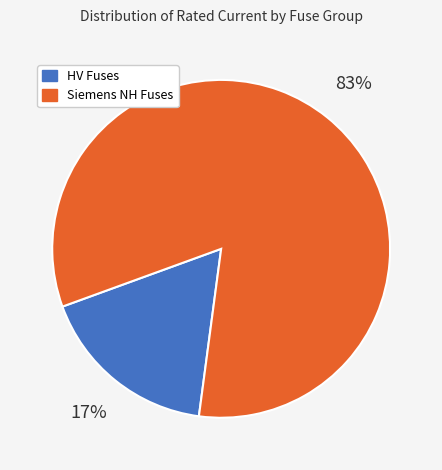

To the nearest percent, what is the average slice percentage?

50%